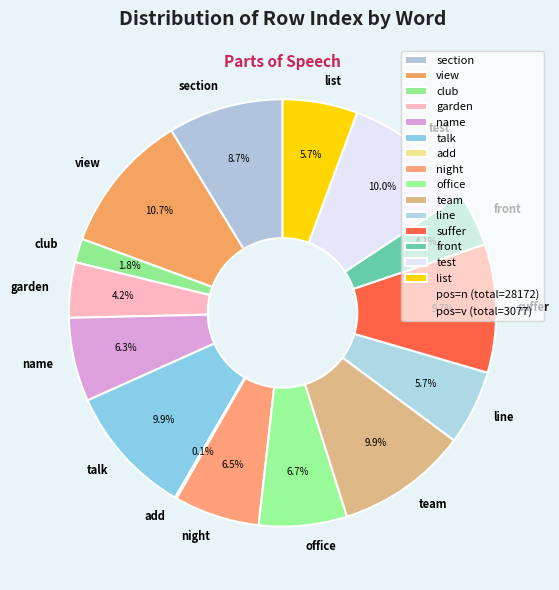

Which category has the biggest portion of the pie?

view